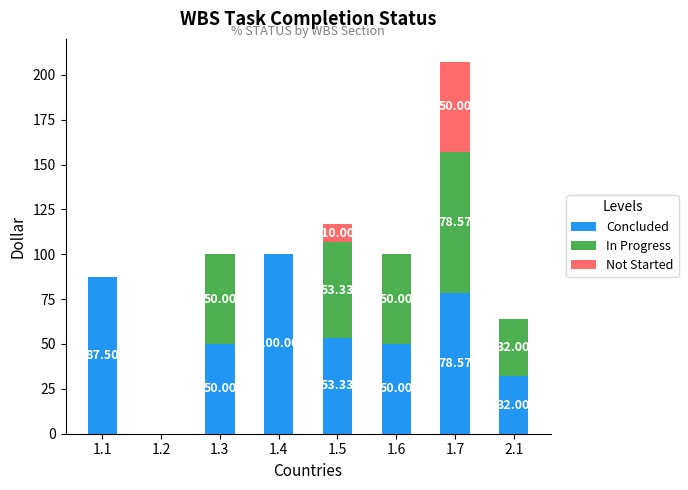

What is the sum of the Concluded values at 1.7 and 1.1?

166.1